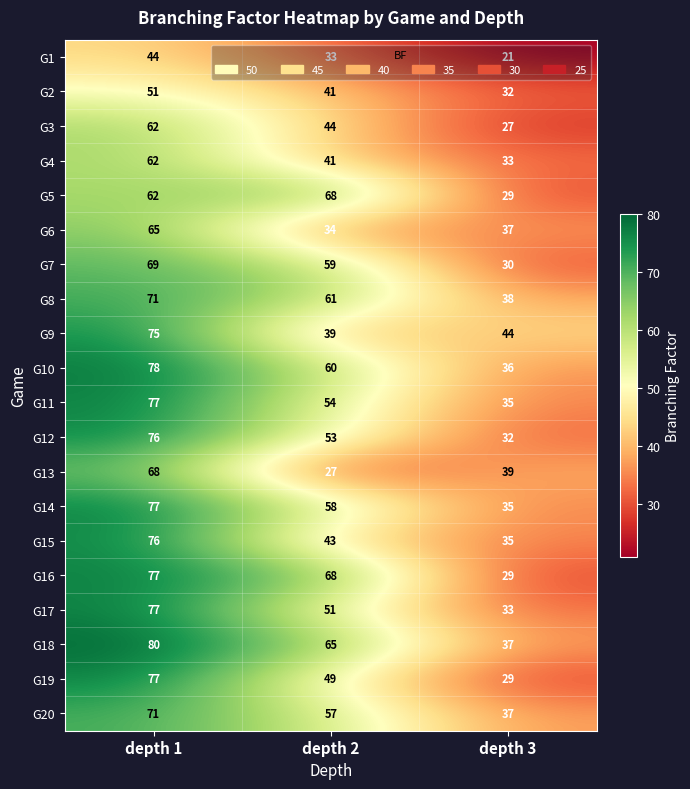

What is the highest value of the G4 series?

62